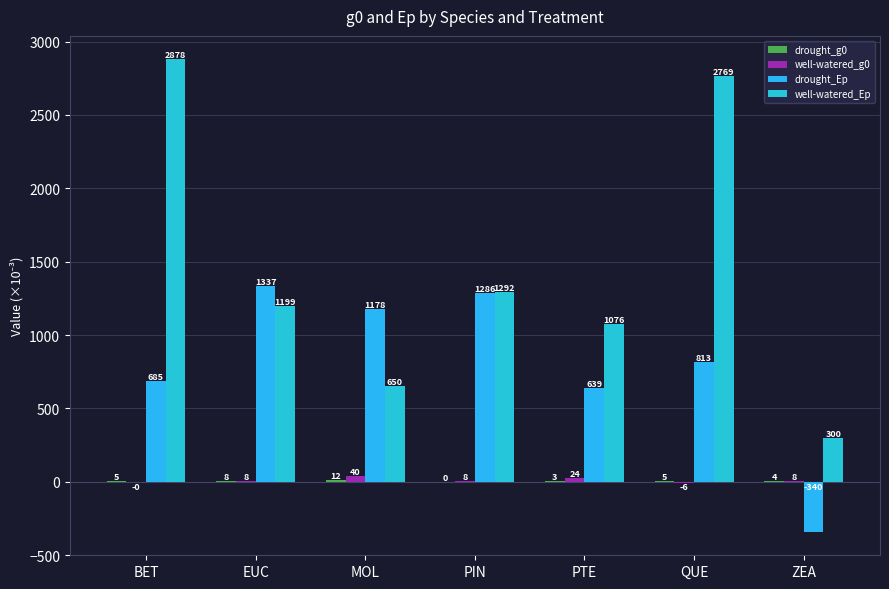

Count the number of data series in this chart.

4